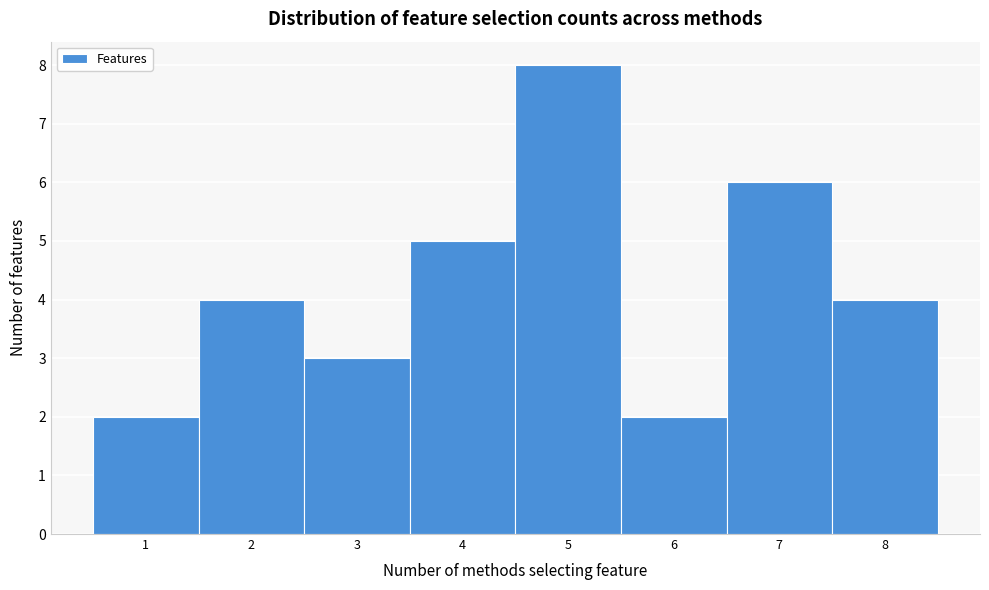

Reading left to right, transcribe this chart: for each bar, give the range it covers on the x-axis and its height. The values are not printed on the chart, so give them approximately, as read against the axis.

0.5 to 1.5: 2
1.5 to 2.5: 4
2.5 to 3.5: 3
3.5 to 4.5: 5
4.5 to 5.5: 8
5.5 to 6.5: 2
6.5 to 7.5: 6
7.5 to 8.5: 4